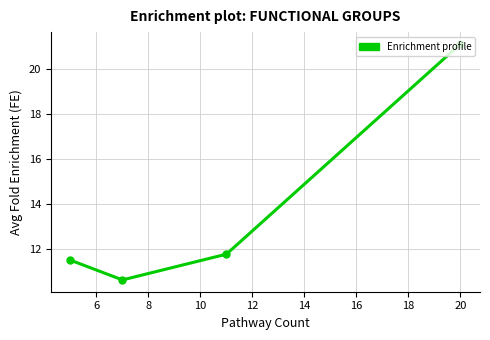

What is the sum of all values?

55.0